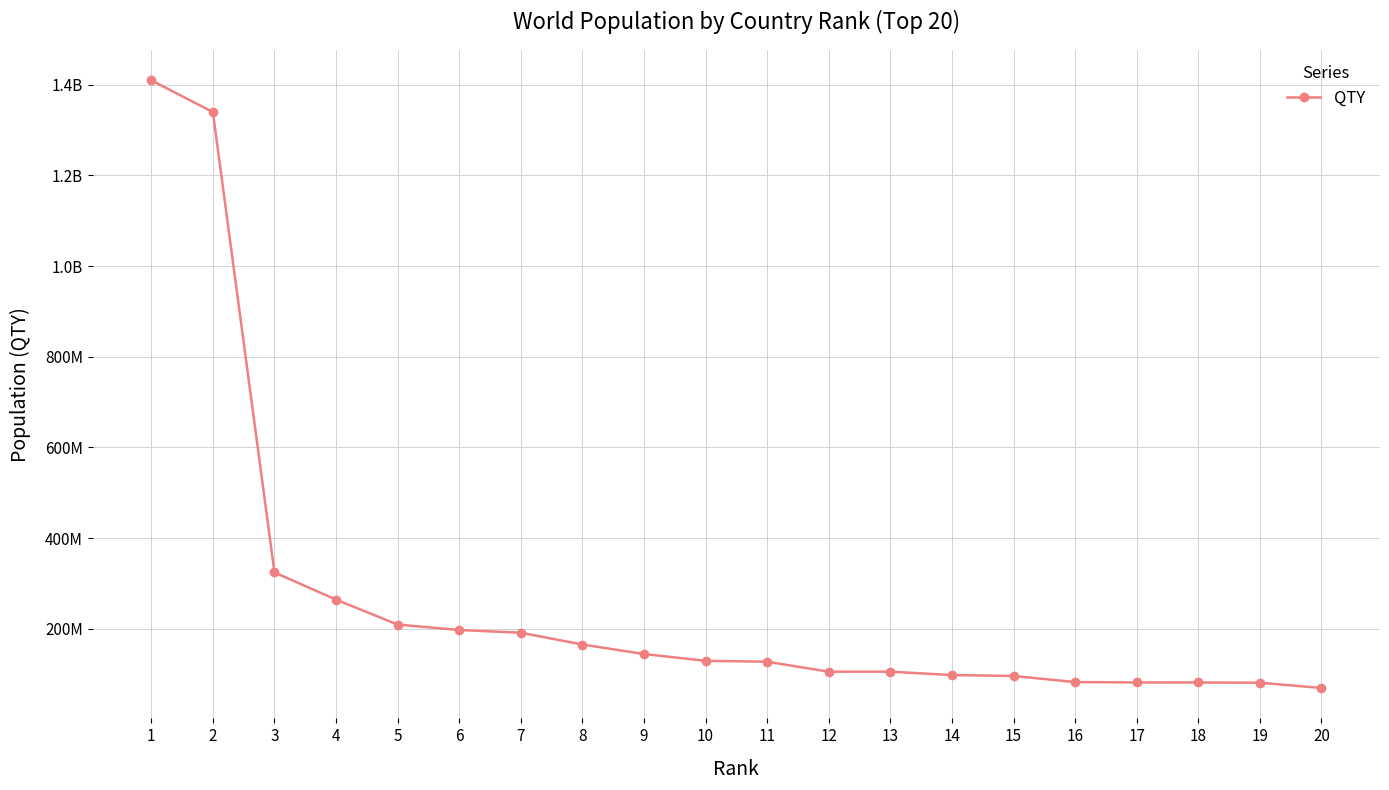

The chart shows a value of 185713404 at 12. True or false?

False